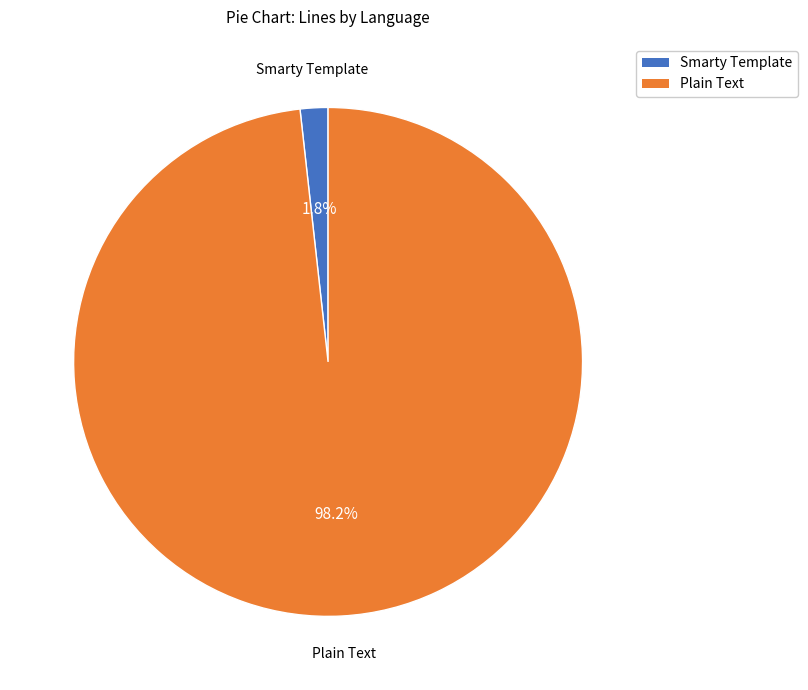

What percentage is the Plain Text slice, to the nearest percent?

98%